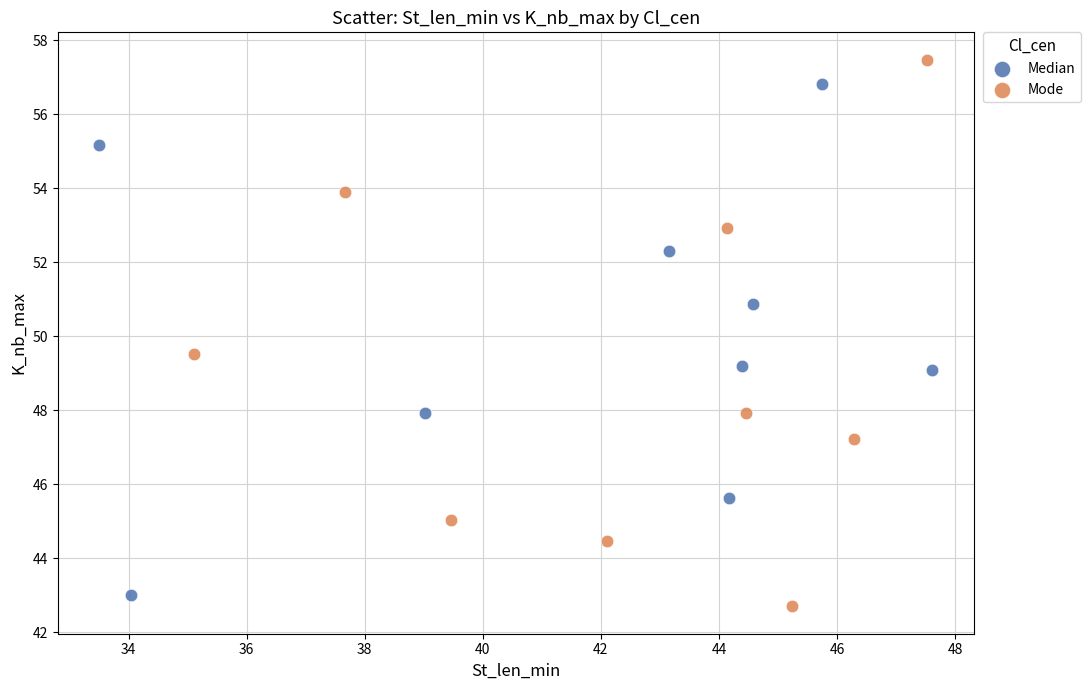

What are all the series names shown in the legend?

Median, Mode